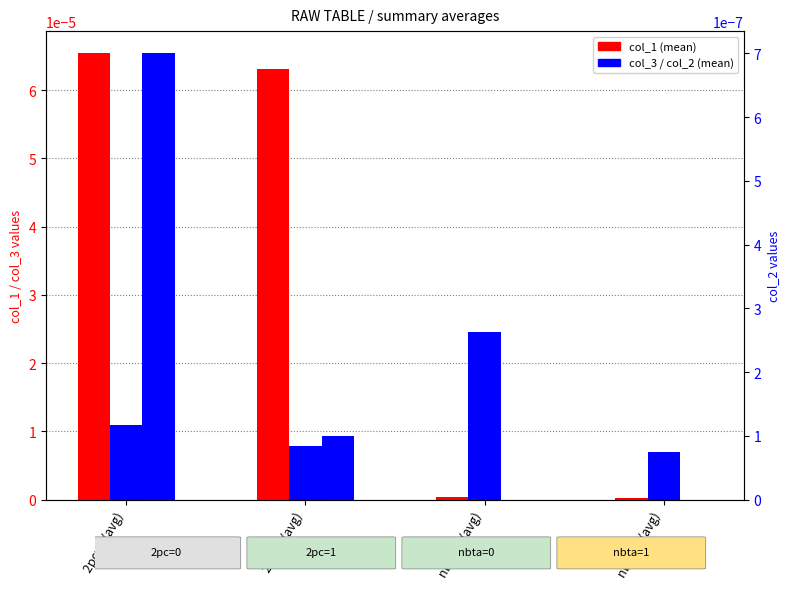

Which series has the largest total across all categories?

col_1